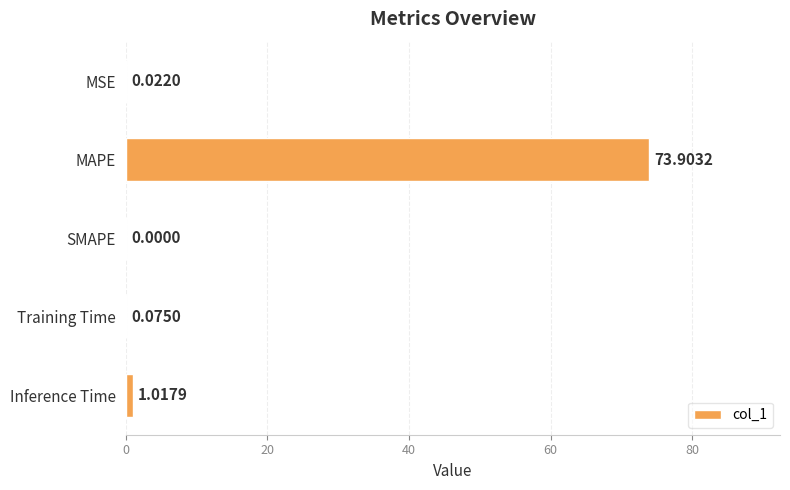

Which label corresponds to the largest value in the chart?

MAPE